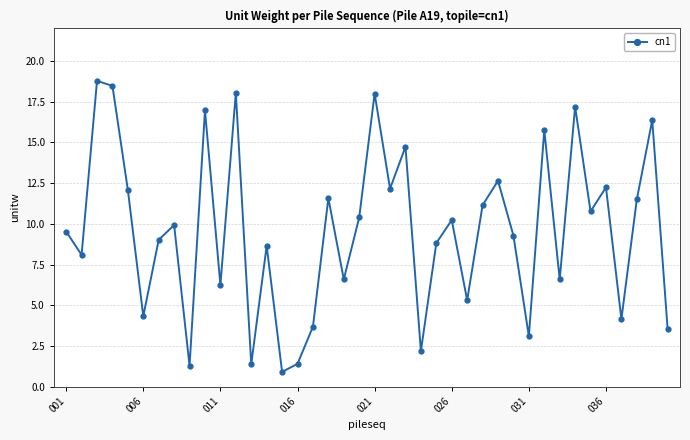

What is the sum of all values?

383.0